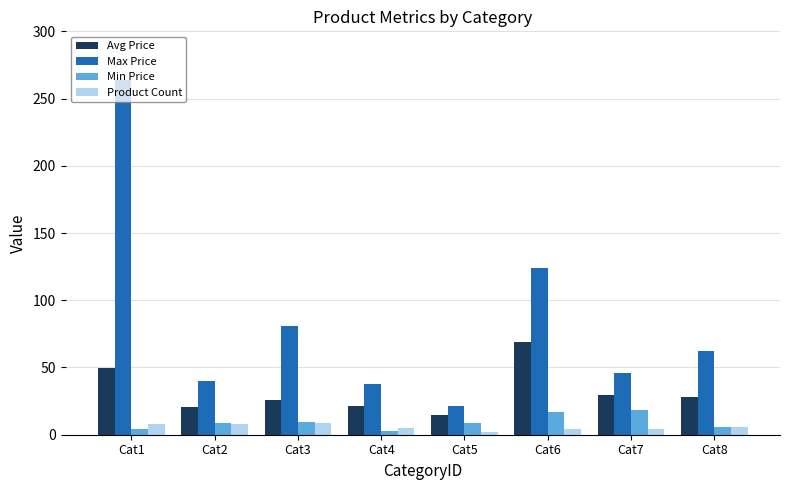

List the series in order of their peak value, highest first.

Max Price, Avg Price, Min Price, Product Count